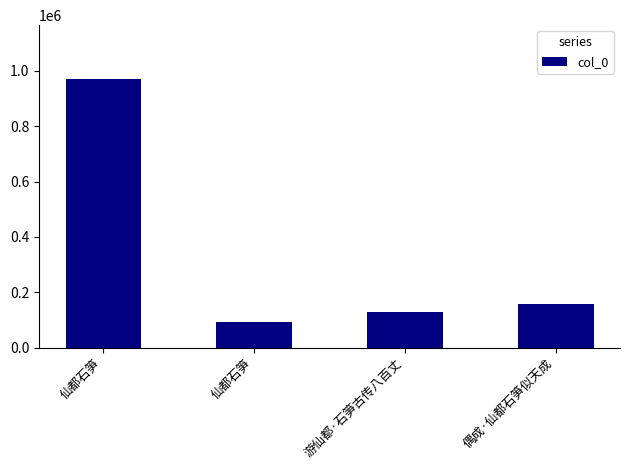

Does the chart contain any negative values?

No